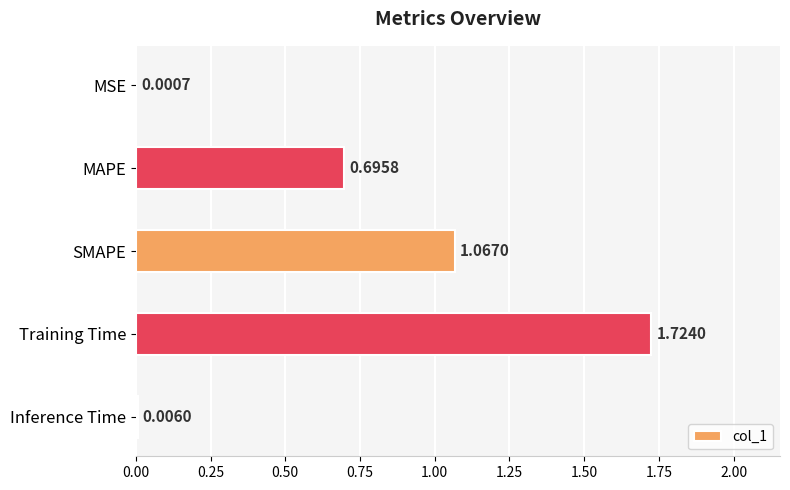

What is the sum of all values?

3.5